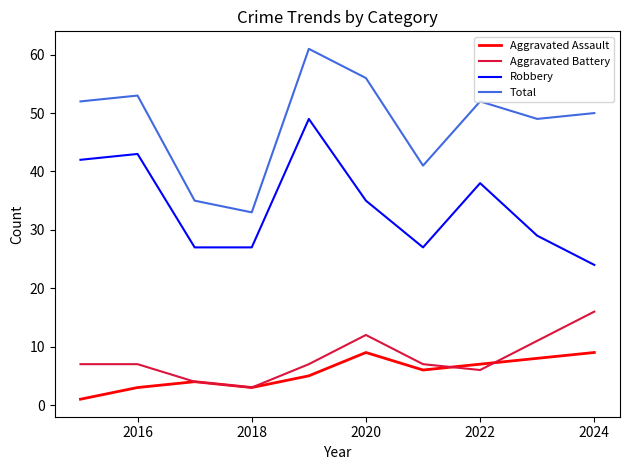

What is the maximum value shown in the chart?

61